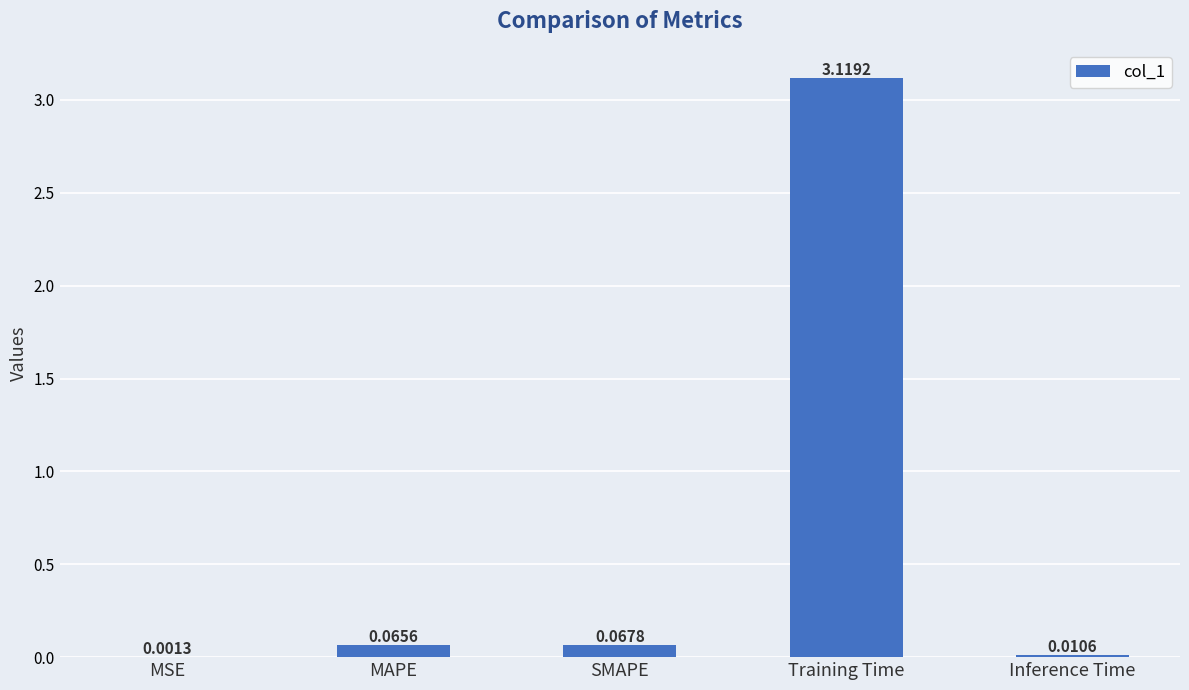

What is the change in value from MSE to SMAPE?

+0.1